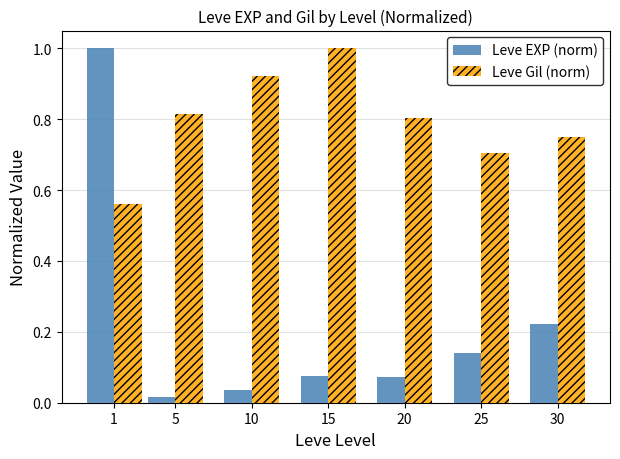

Between 5 and 10, which series saw the biggest shift?

Leve Gil (norm)